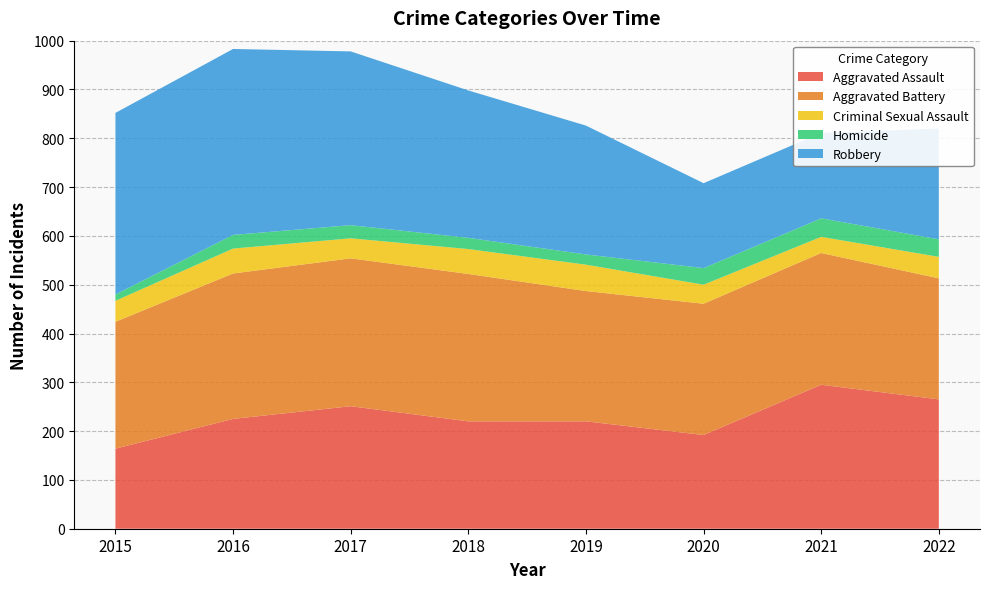

Reading left to right, what are all the values shown in this chart?

Aggravated Assault: 2015=164	2016=225	2017=251	2018=220	2019=220	2020=192	2021=295	2022=265
Aggravated Battery: 2015=260	2016=298	2017=303	2018=302	2019=267	2020=269	2021=270	2022=248
Criminal Sexual Assault: 2015=43	2016=51	2017=41	2018=51	2019=54	2020=39	2021=33	2022=44
Homicide: 2015=13	2016=28	2017=27	2018=23	2019=21	2020=34	2021=38	2022=36
Robbery: 2015=372	2016=381	2017=356	2018=302	2019=264	2020=174	2021=175	2022=227